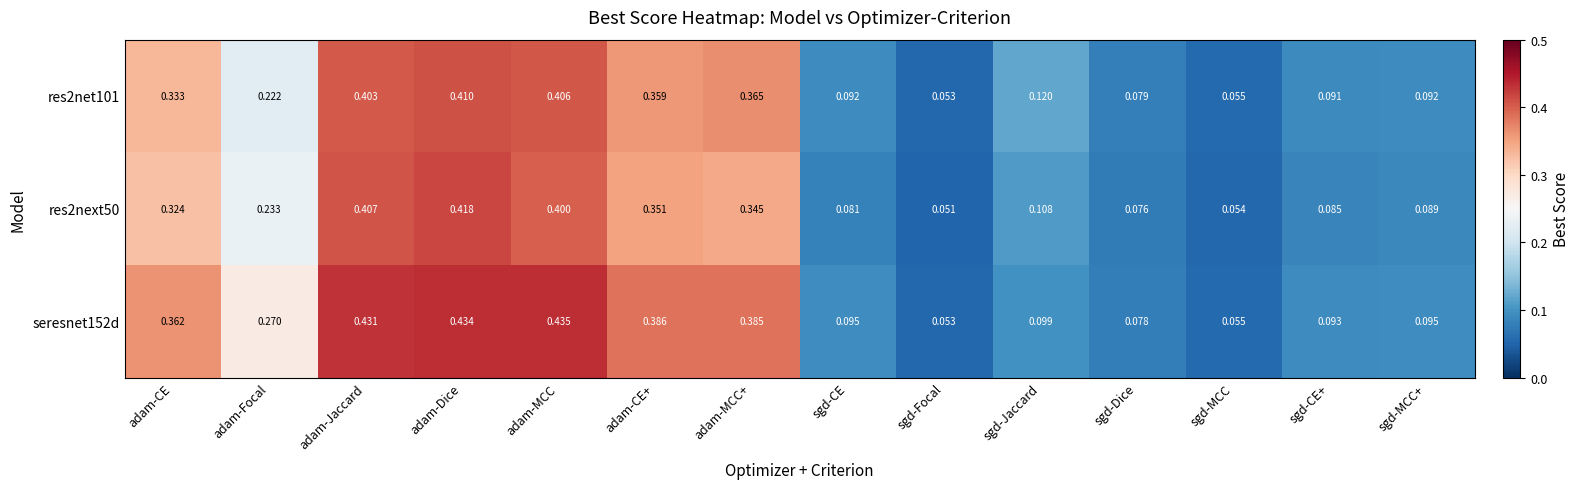

At which category is the sum across all series the highest?

adam-Dice